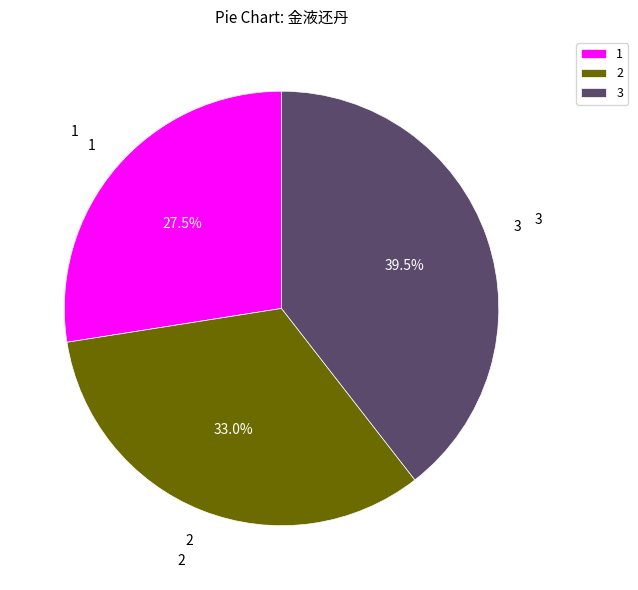

Which slice is the smallest?

1